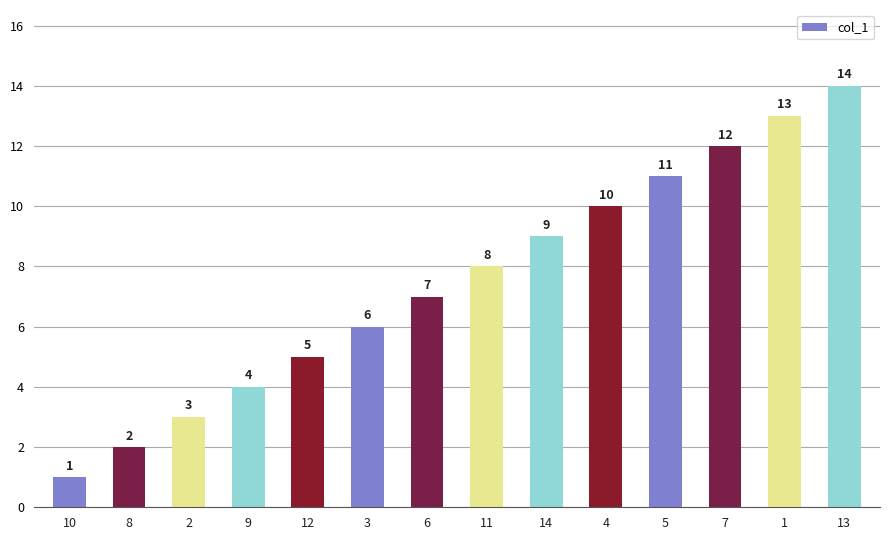

What is the smallest value displayed?

1